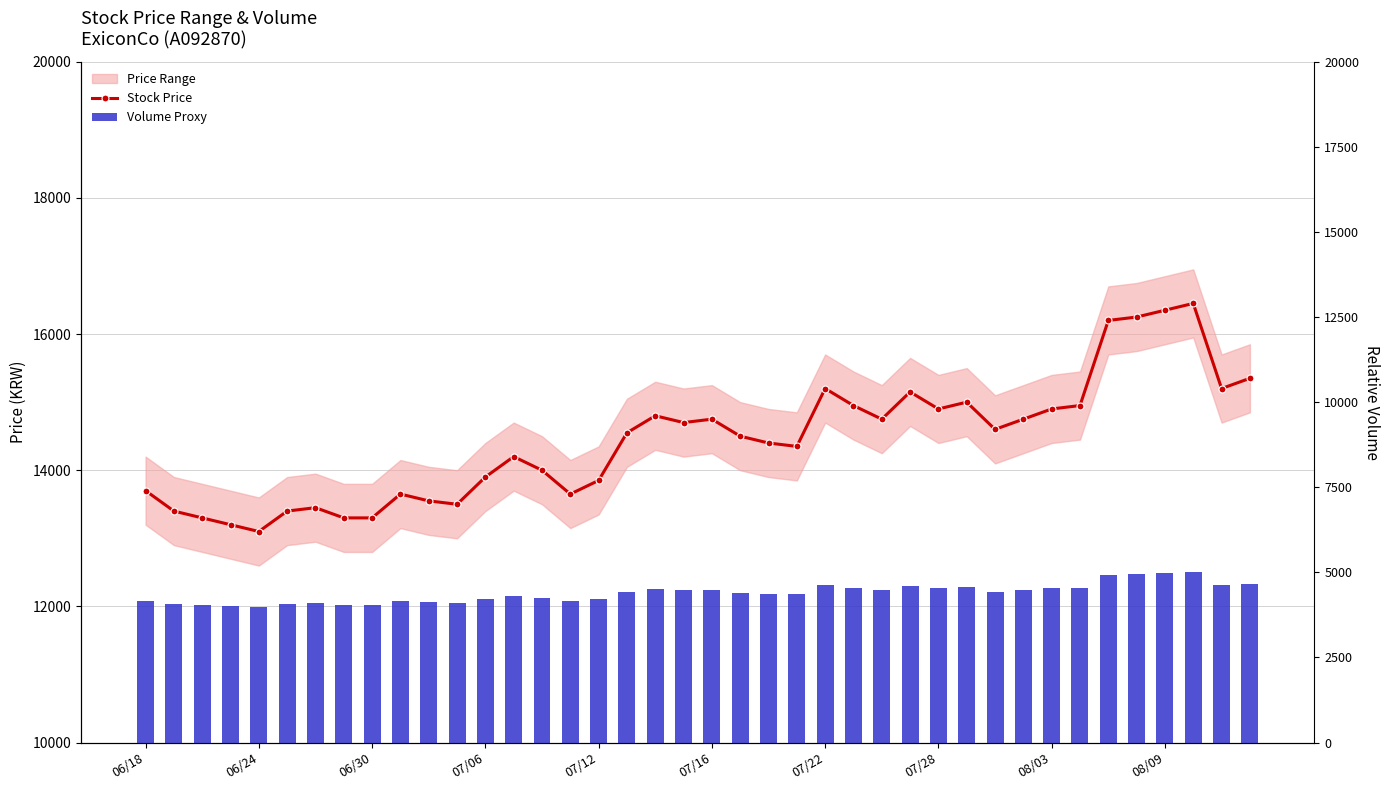

What is the approximate value of Volume Proxy at 17?

4422.5